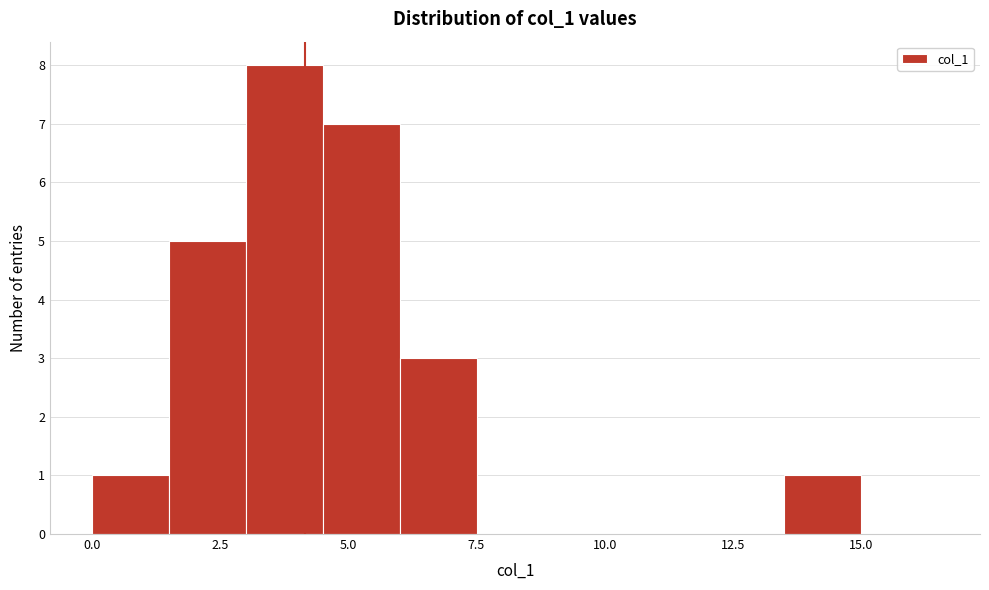

Around what value on the x-axis is the tallest bar? Give the approximate position of its centre, as read against the axis.

4.0